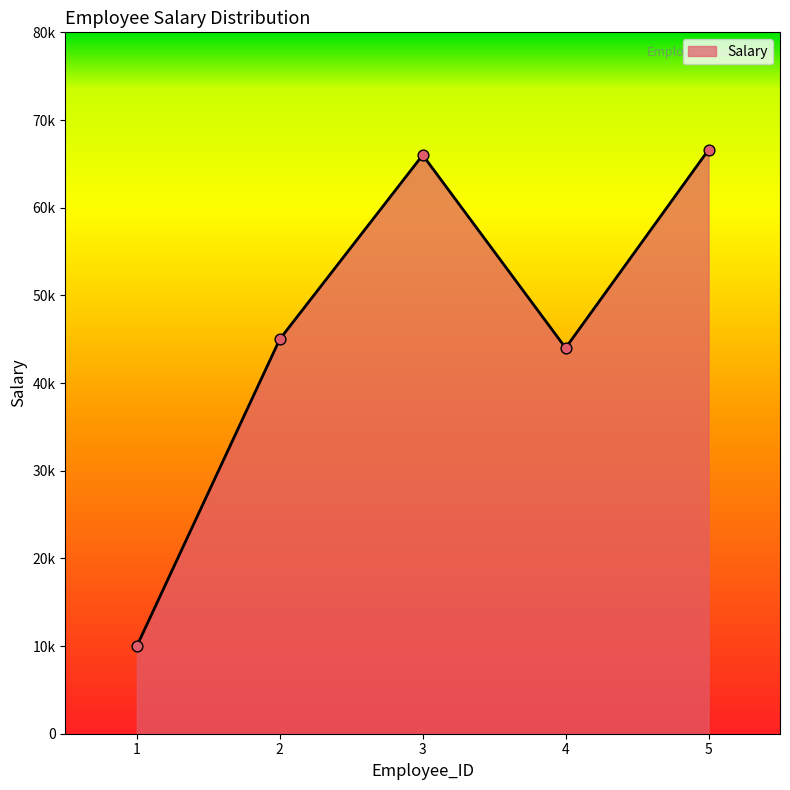

What is the ratio of the value at 4 to the value at 3?

0.7